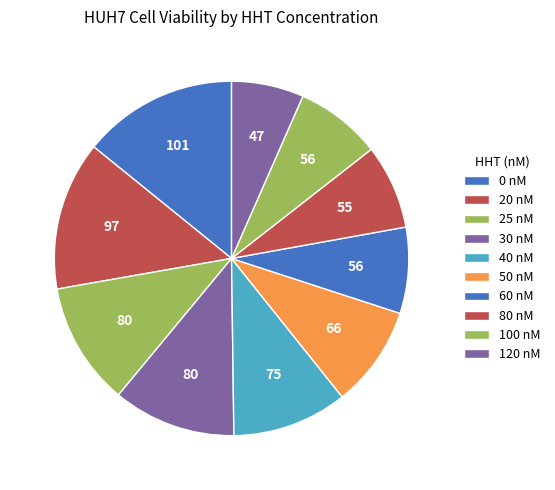

How many segments does this pie chart have?

10